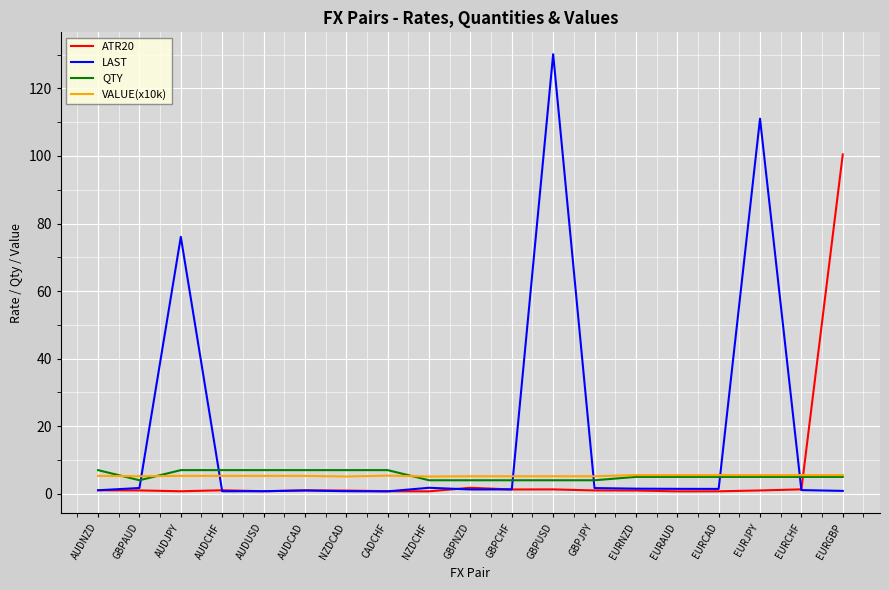

What is the highest value of the VALUE(x10k) series?

5.5